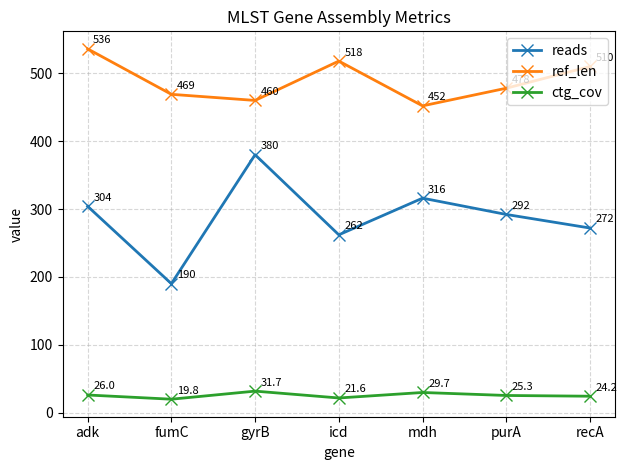

In ctg_cov, how many points are higher than both neighbors (excluding endpoints)?

2